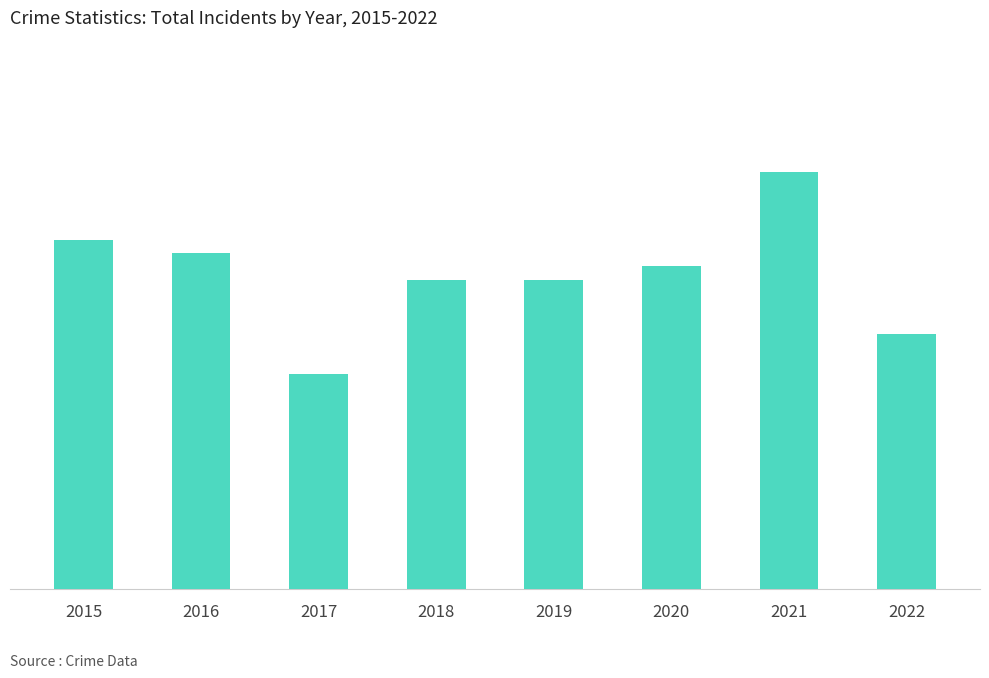

Reading right to left, list all the values displayed in this chart.

19	31	24	23	23	16	25	26